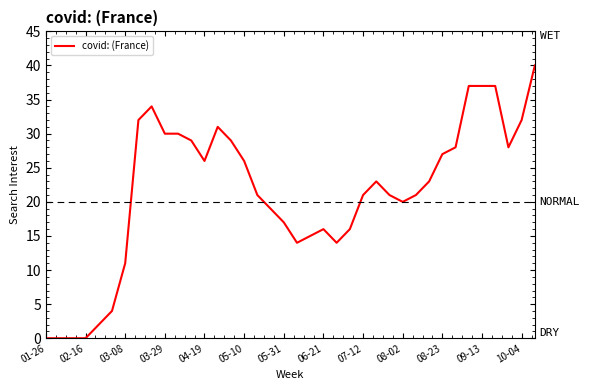

What is the maximum value shown in the chart?

40